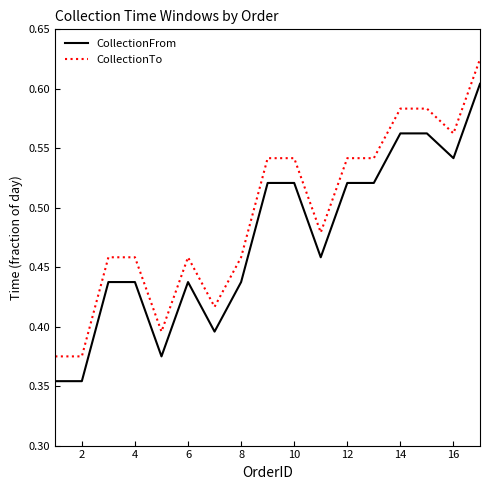

List the series in order of their overall mean, highest first.

CollectionTo, CollectionFrom